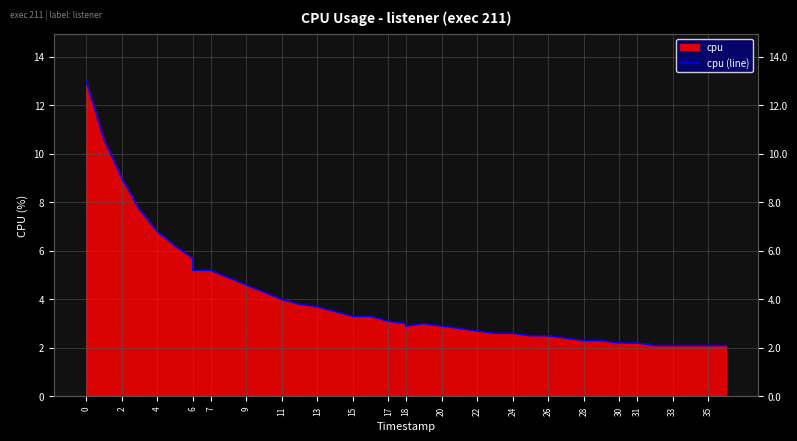

What is the ratio of the value at 31 to the value at 32?

1.0